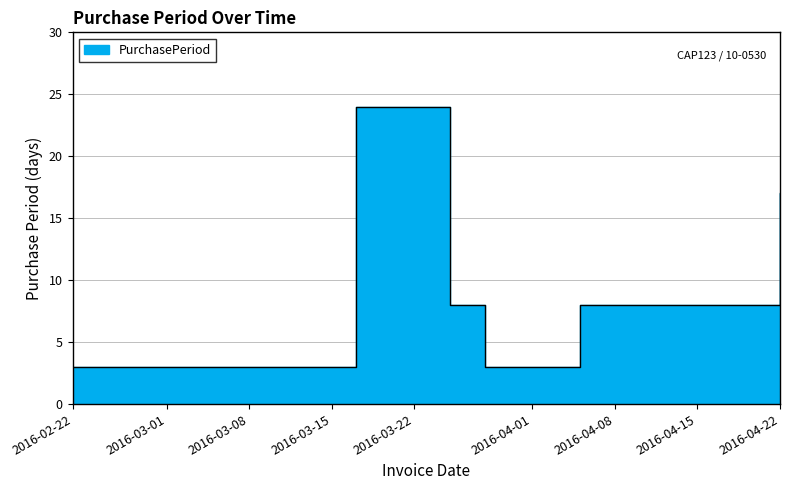

Rank the categories by value from lowest to highest.

2016-02-22, 2016-03-28, 2016-03-25, 2016-04-05, 2016-04-22, 2016-03-17